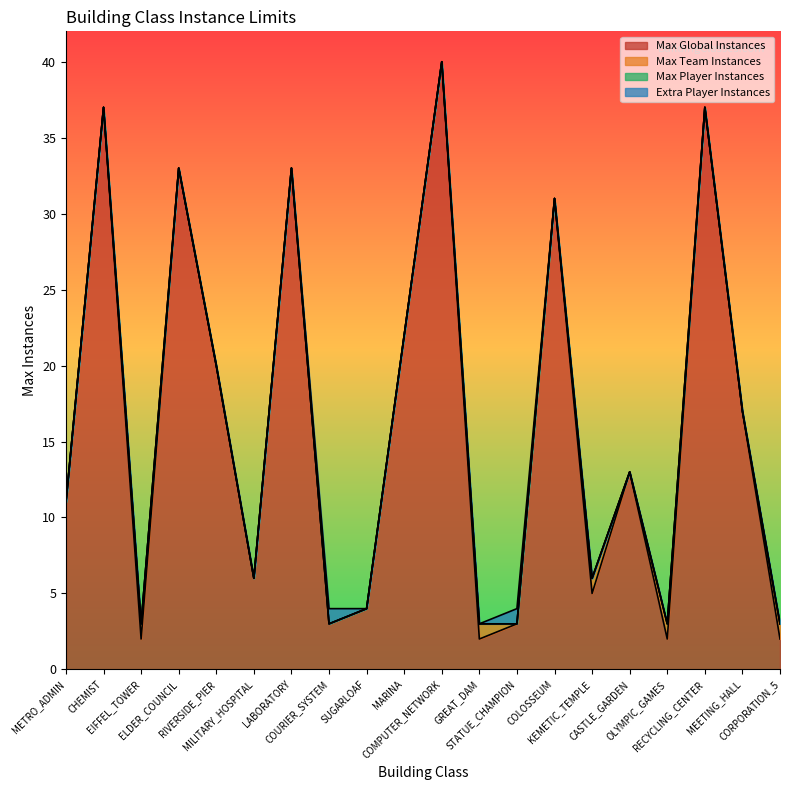

Where is the first local minimum for Max Global Instances?

2